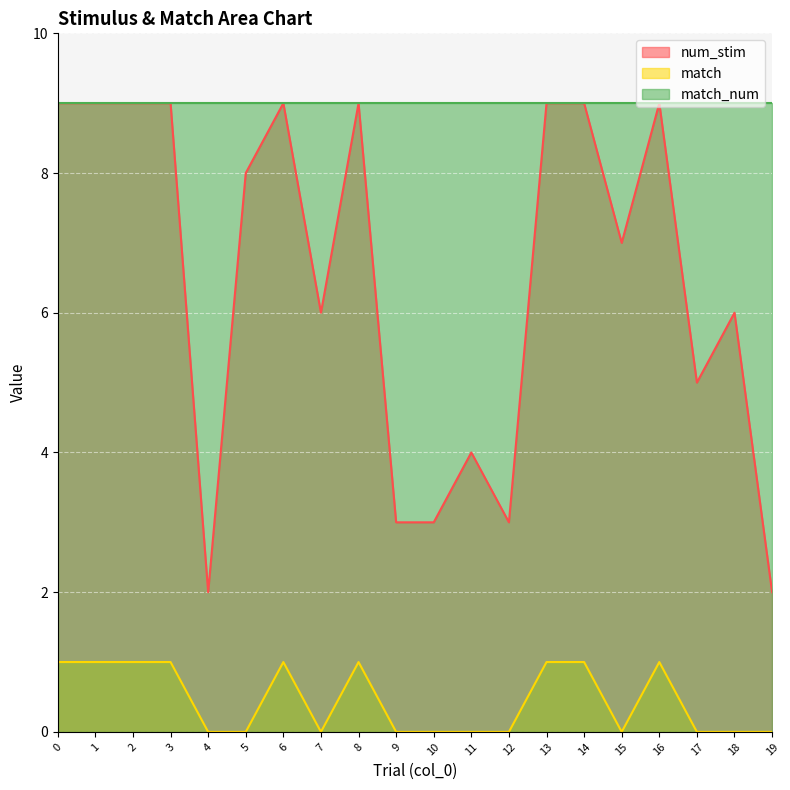

What are all the series names shown in the legend?

num_stim, match, match_num